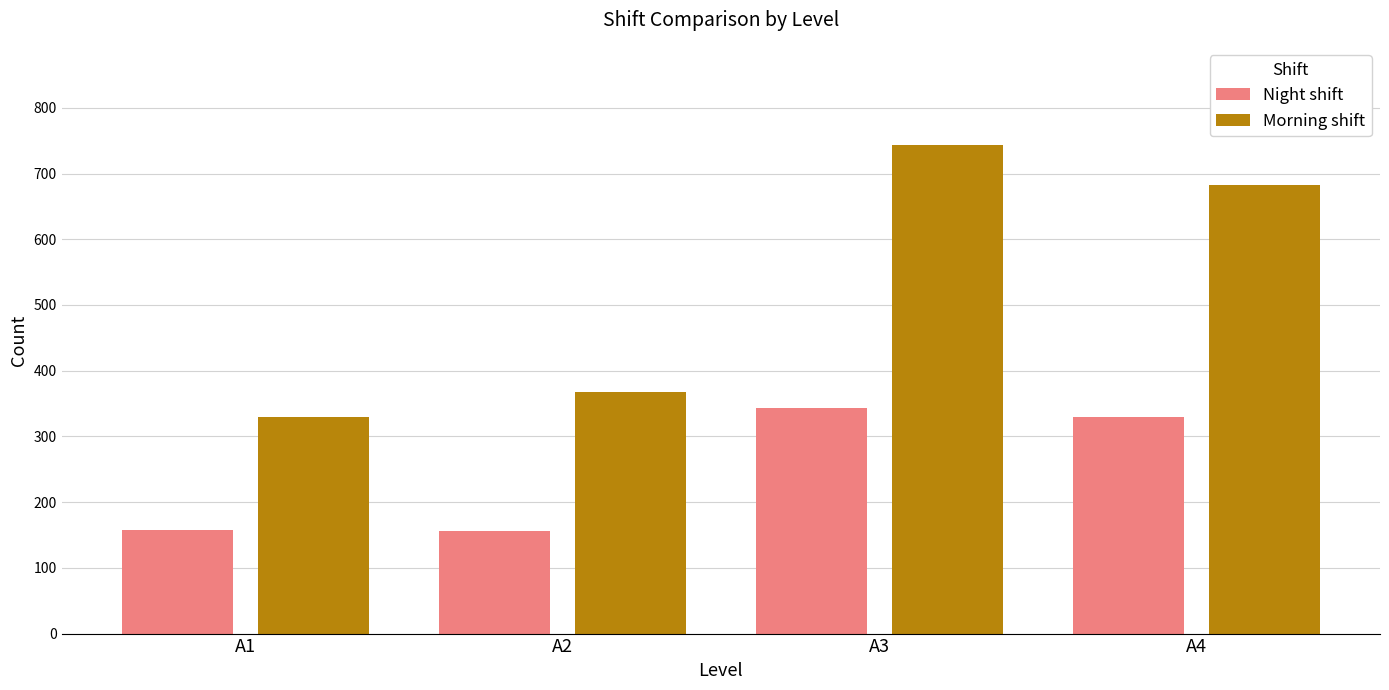

What is the sum of all Morning shift values?

2124